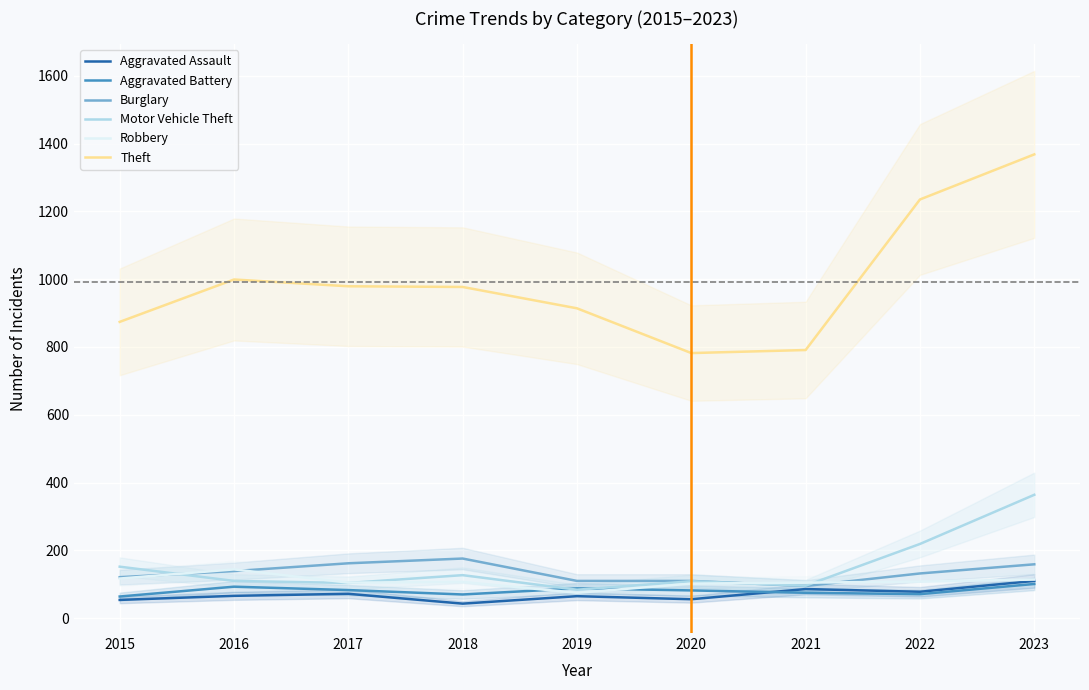

Where is the first local minimum for Motor Vehicle Theft?

2017